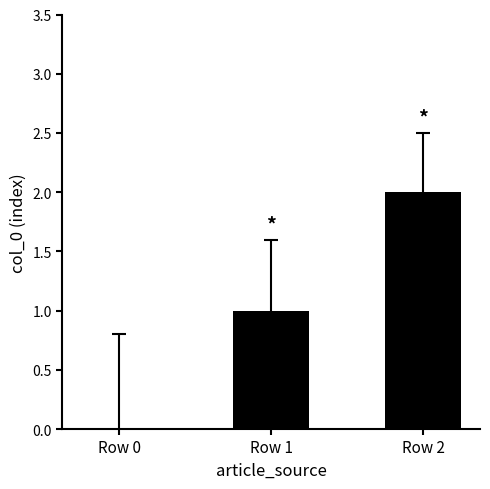

Reading left to right, list all the values displayed in this chart.

0	1	2